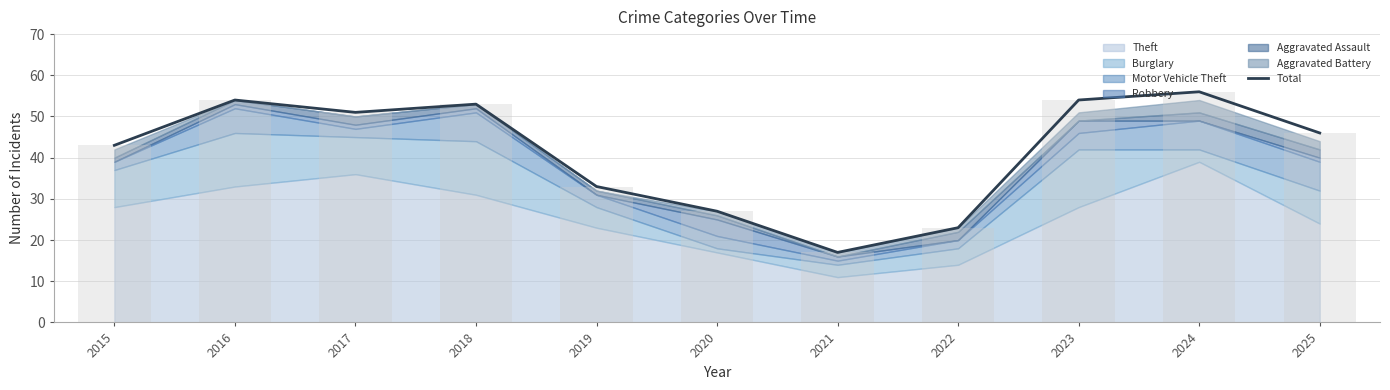

List the labels in order of value, largest first.

2024, 2016, 2023, 2018, 2017, 2025, 2015, 2019, 2020, 2022, 2021